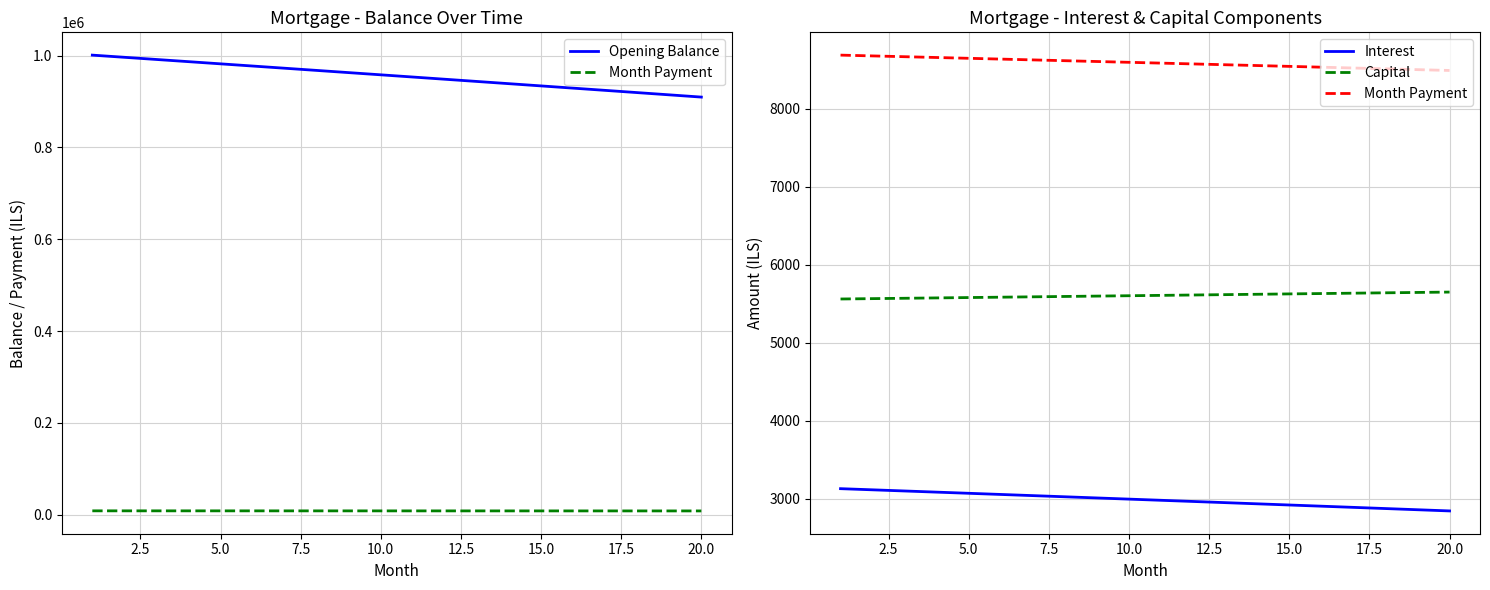

The Opening Balance series shows 379234.3 at 18. True or false?

False